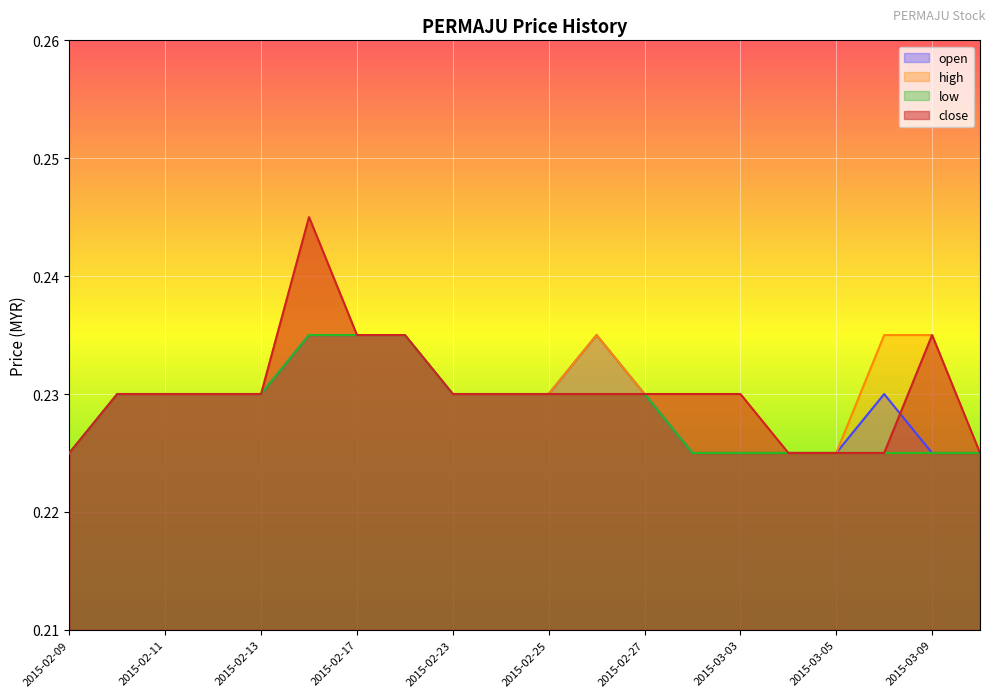

At how many categories does at least one series exceed 0?

20